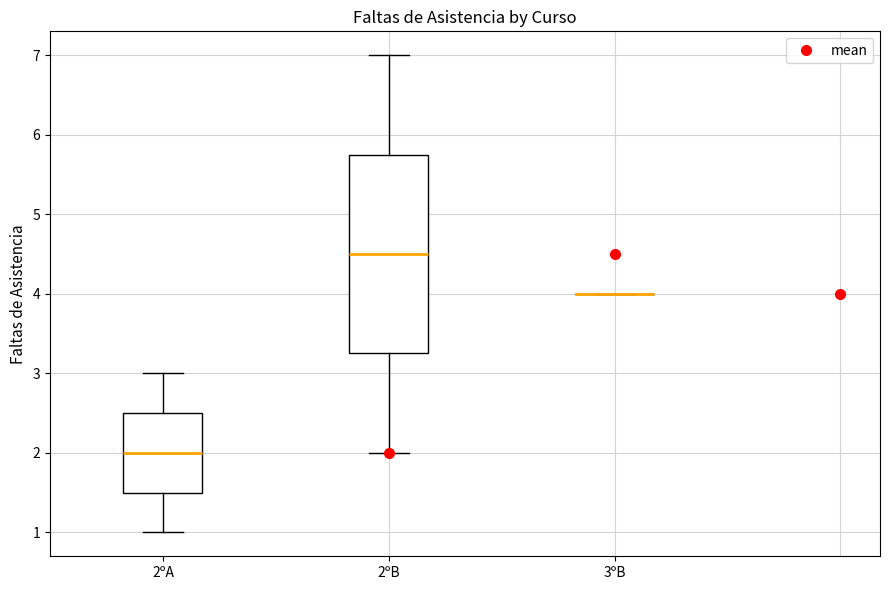

Reading left to right, read every box against the y-axis: the position of its median line, the range the box covers, and the ends of its whiskers. The values are not printed on the chart, so give them approximately, as read against the axis.

2ºA: median 2.0, box 1.5 to 2.5, whiskers 1.0 to 3.0
2ºB: median 4.5, box 3.3 to 5.8, whiskers 2.0 to 7.0
3ºB: box collapsed to a line at 4.0, whiskers 4.0 to 4.0